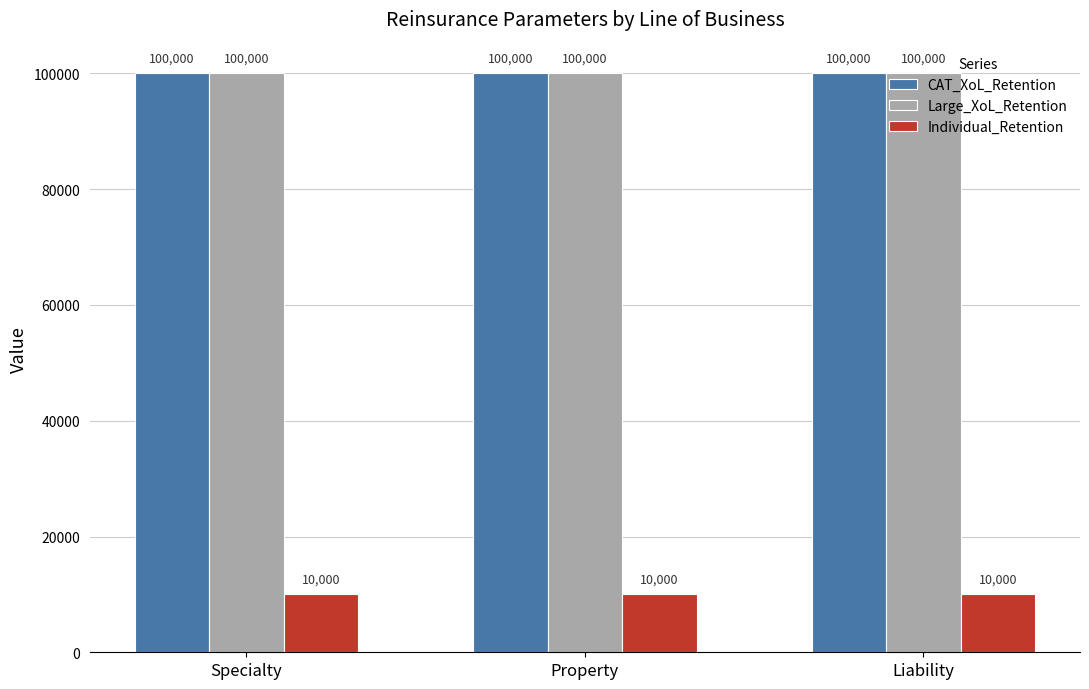

What is the label of the 2nd bar from the right?

Property